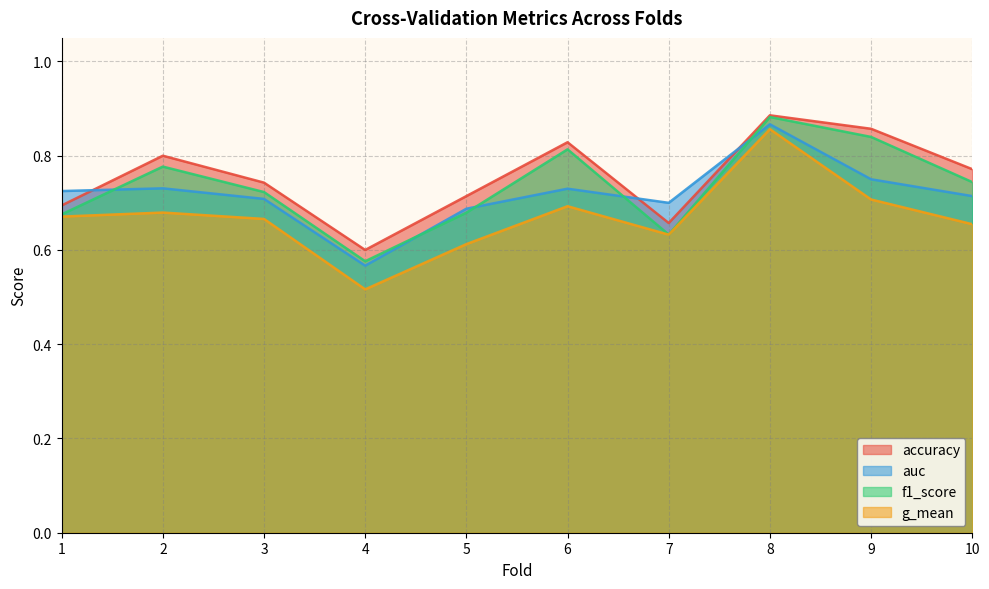

True or false: accuracy and g_mean cross at least once.

False